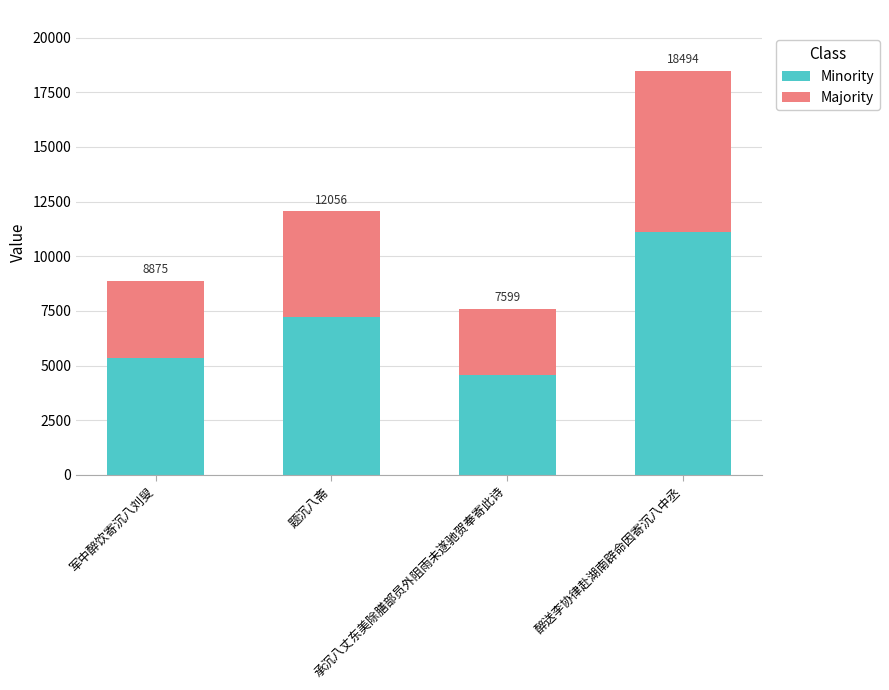

What are all the series names shown in the legend?

Minority, Majority